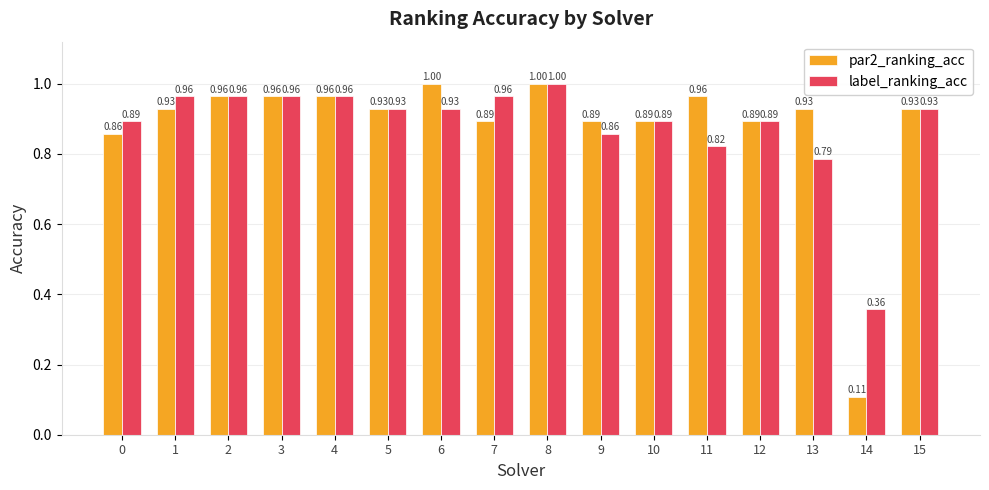

Which category has the lowest value across all series?

14